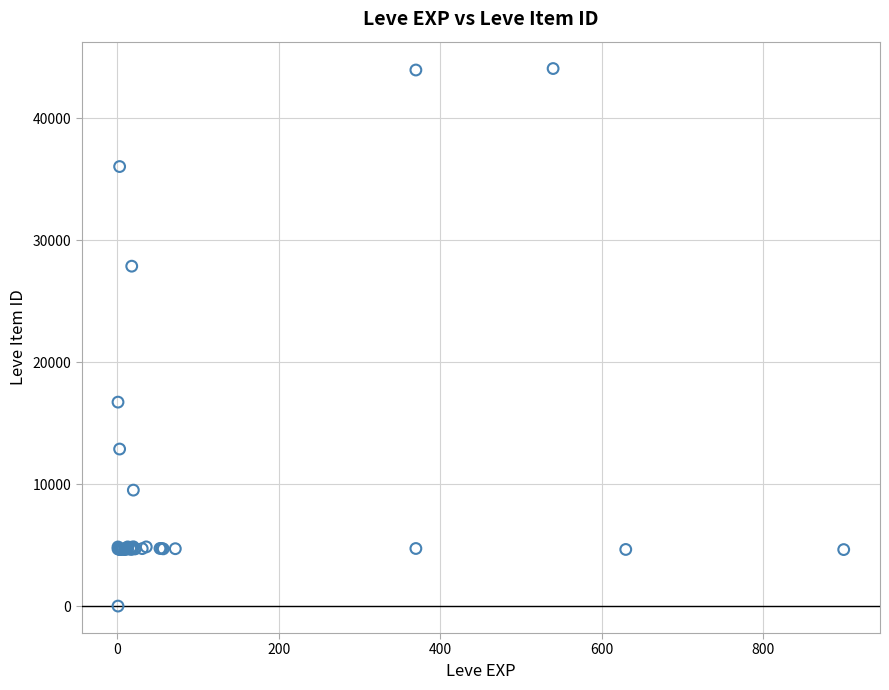

What Y value in the scatter plot is closest to 22050?

16734